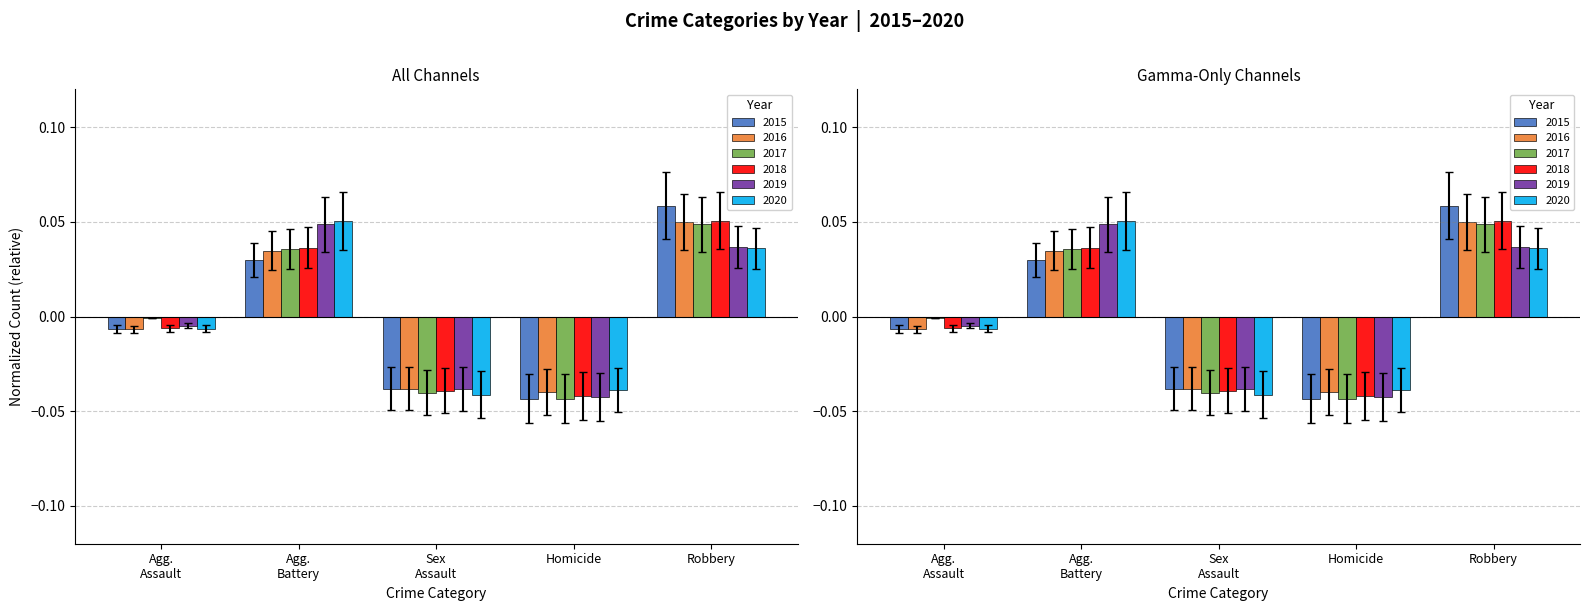

What is the label of the 3rd bar from the left?

Sex Assault